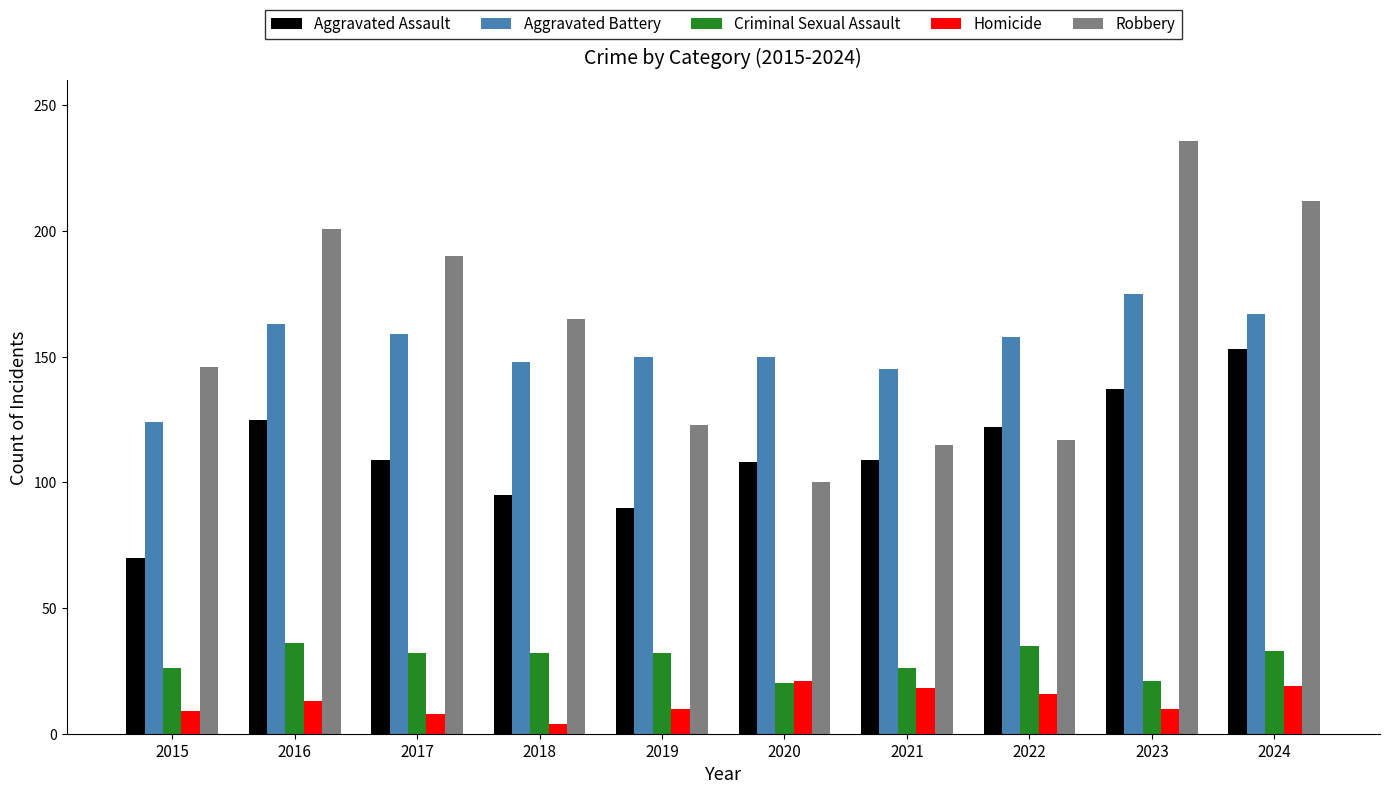

How many groups of bars are there?

10